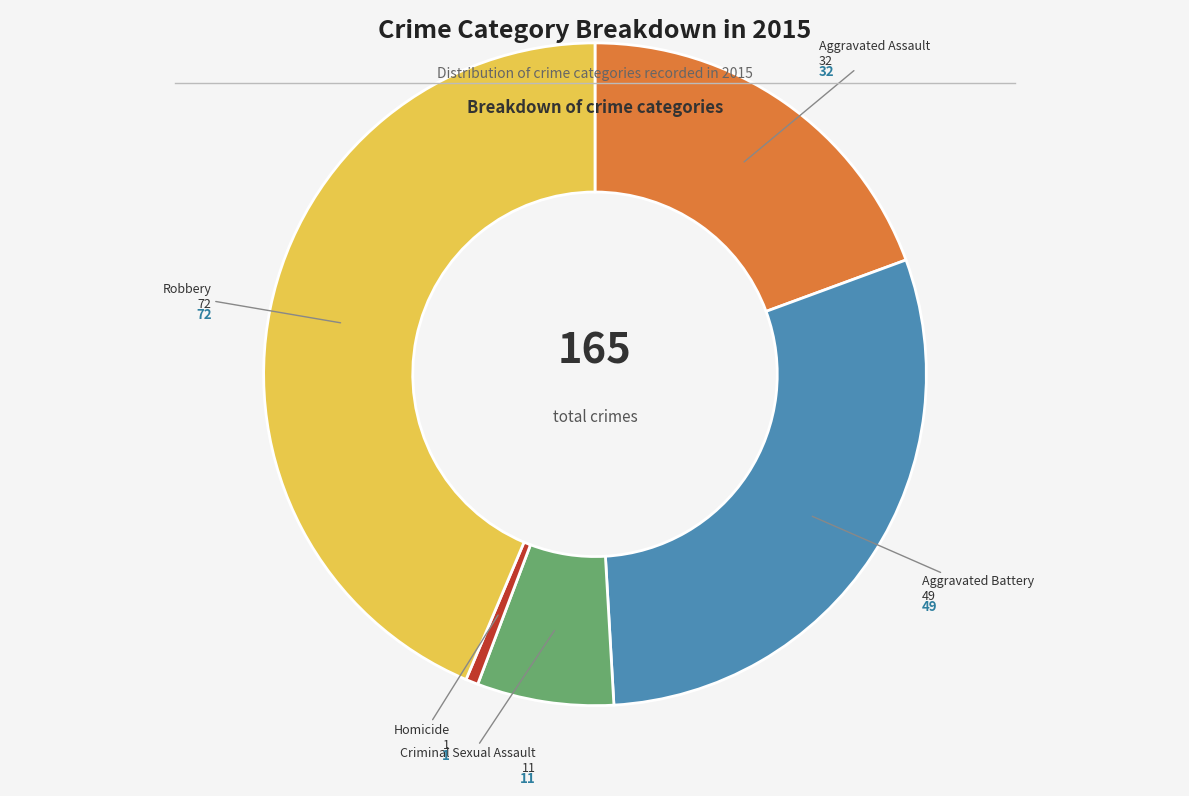

Is there a majority slice in this chart?

No